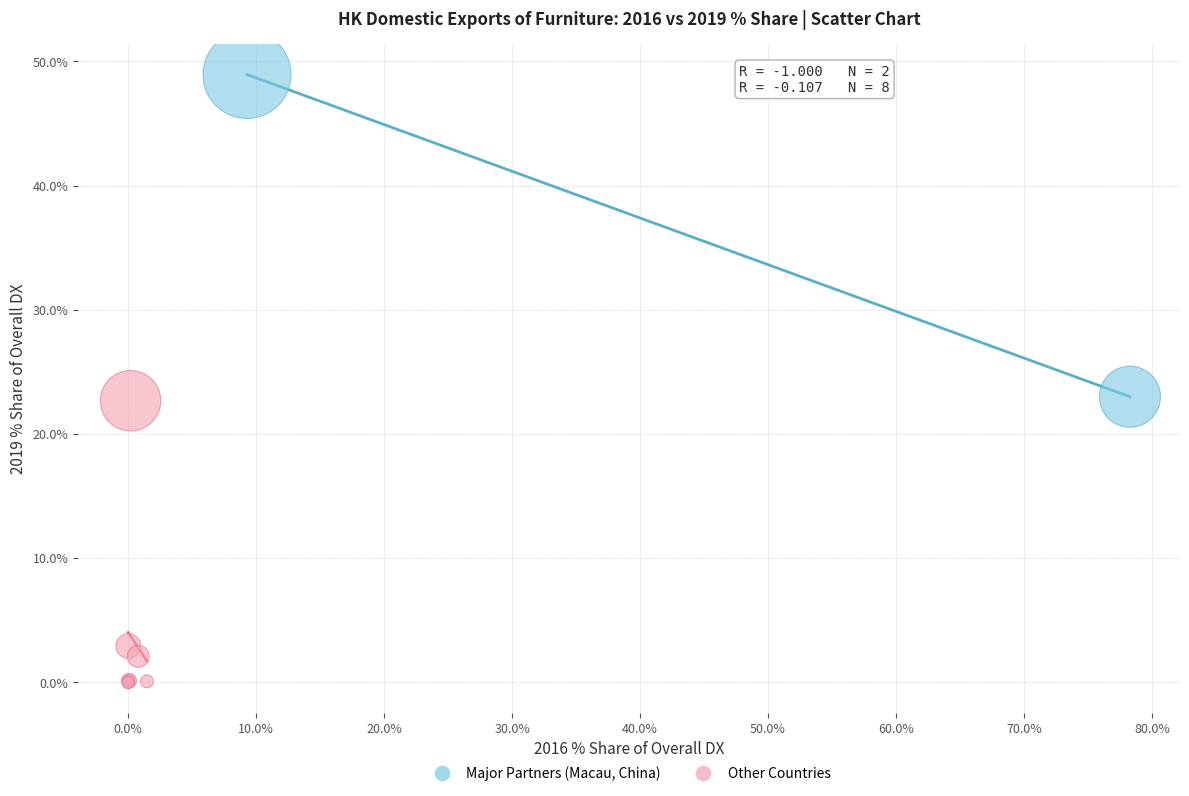

Which series contains the lowest Y value?

Other Countries